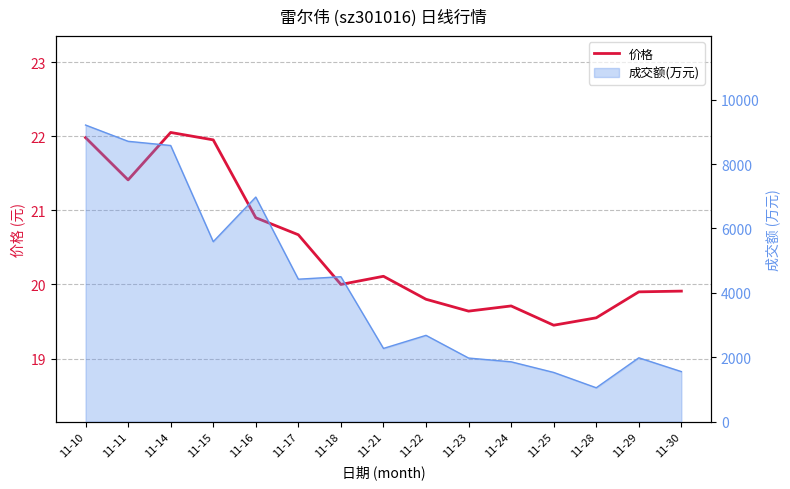

How many points are lower than both their immediate neighbors (excluding endpoints)?

4